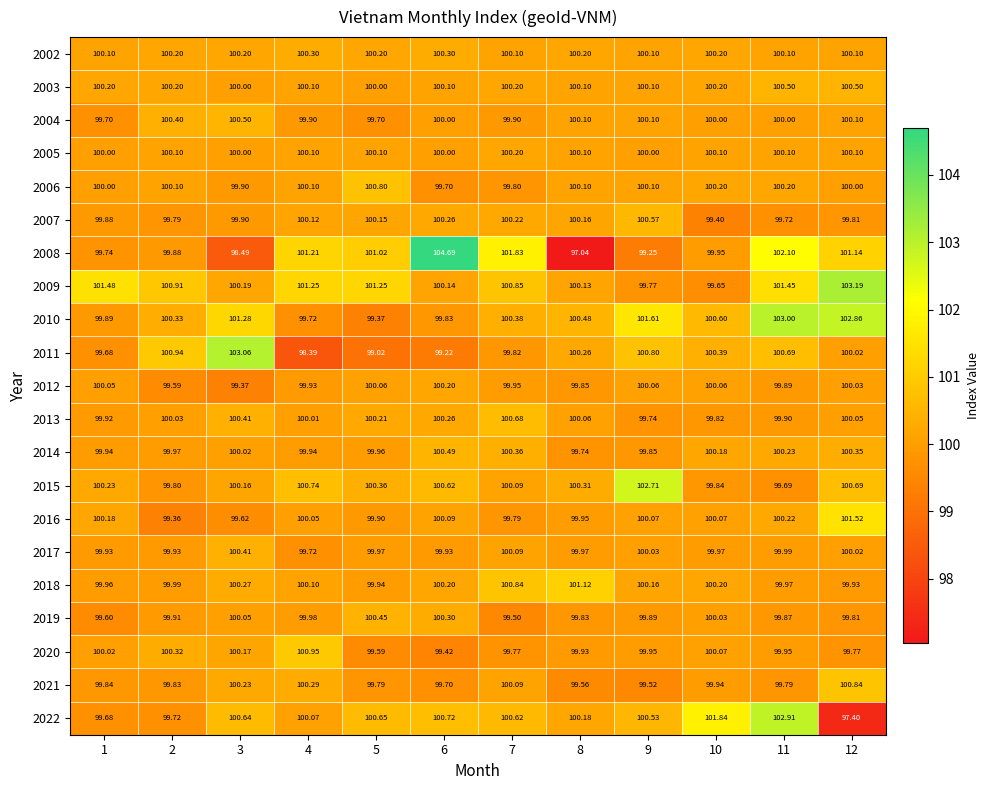

Which series has the largest total across all categories?

2009